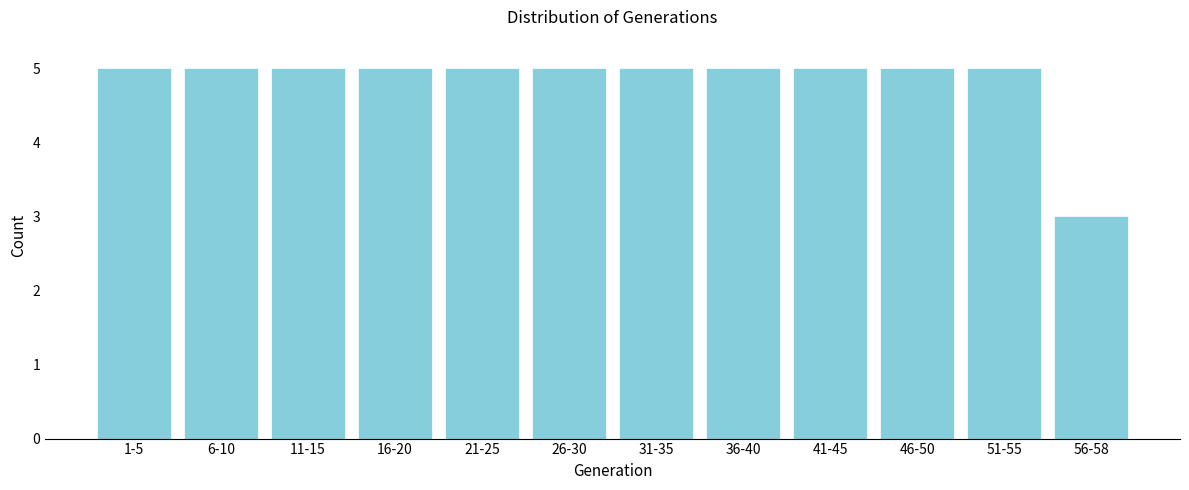

Reading left to right, list all the values displayed in this chart.

1-5=5	6-10=5	11-15=5	16-20=5	21-25=5	26-30=5	31-35=5	36-40=5	41-45=5	46-50=5	51-55=5	56-58=3